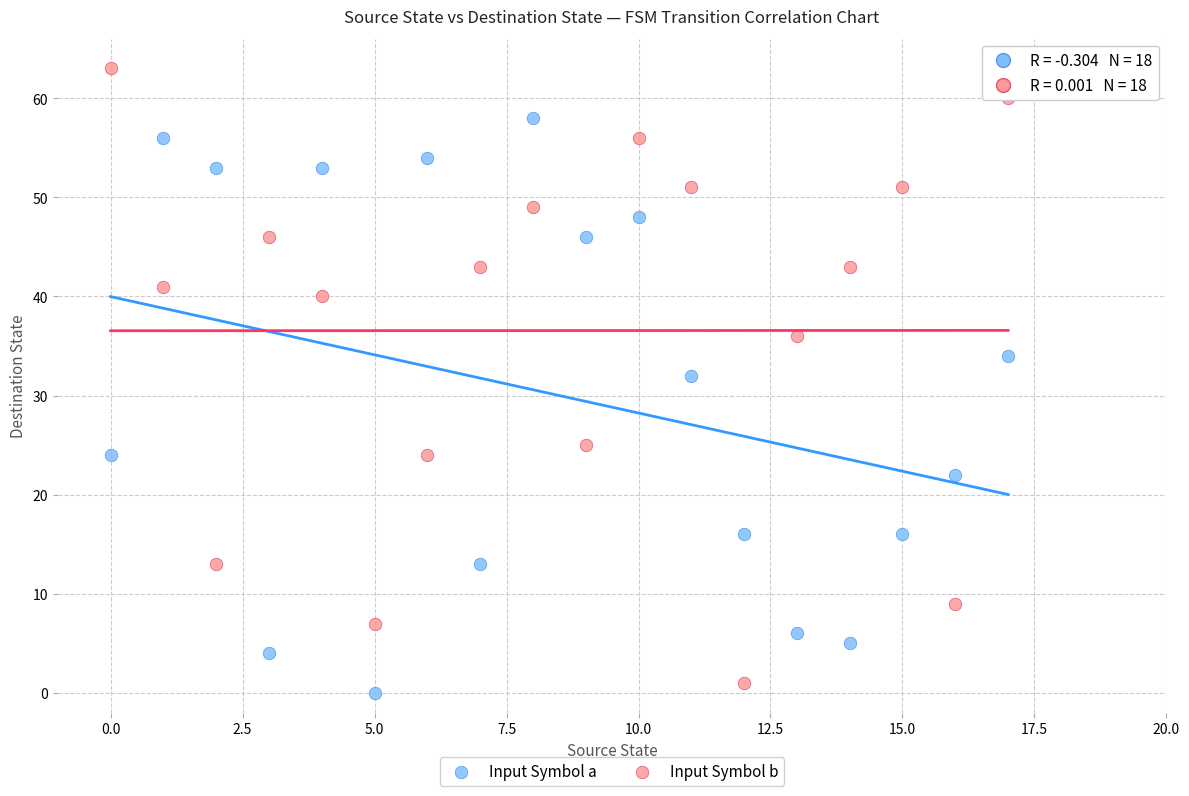

Which series contains the highest Y value?

Input Symbol b